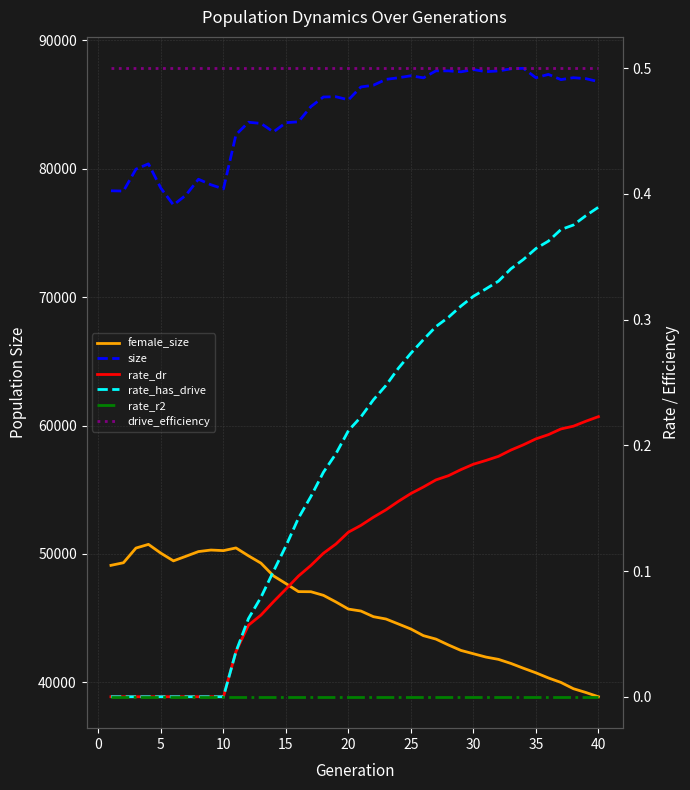

True or false: rate_has_drive has a value of 0.4 at 20.

False